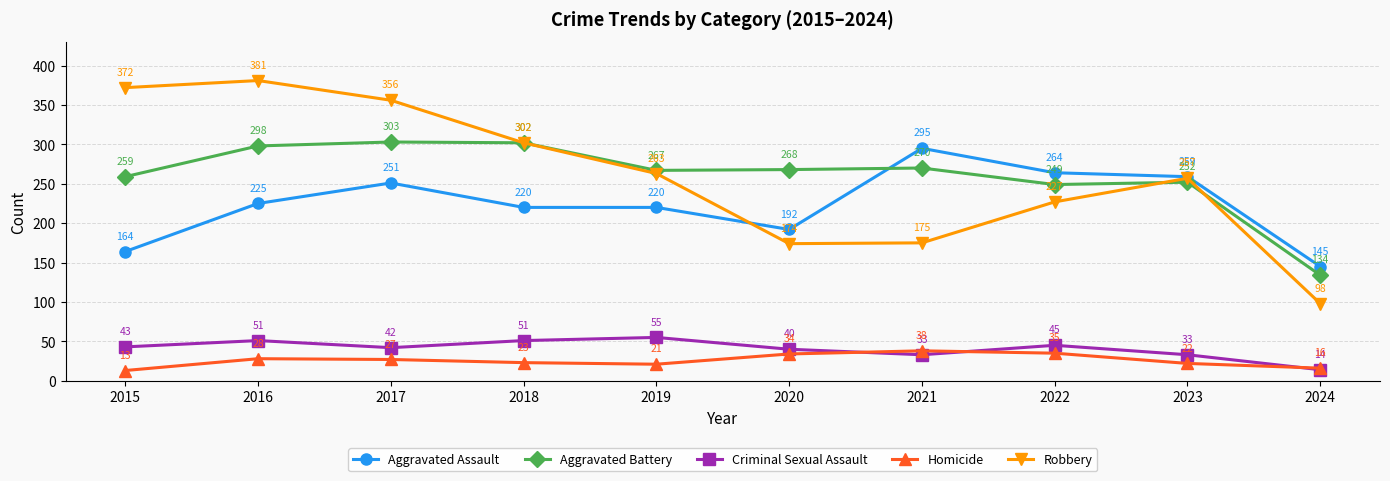

Is the value of Criminal Sexual Assault at 2017 greater than the value of Aggravated Assault at 2017?

No